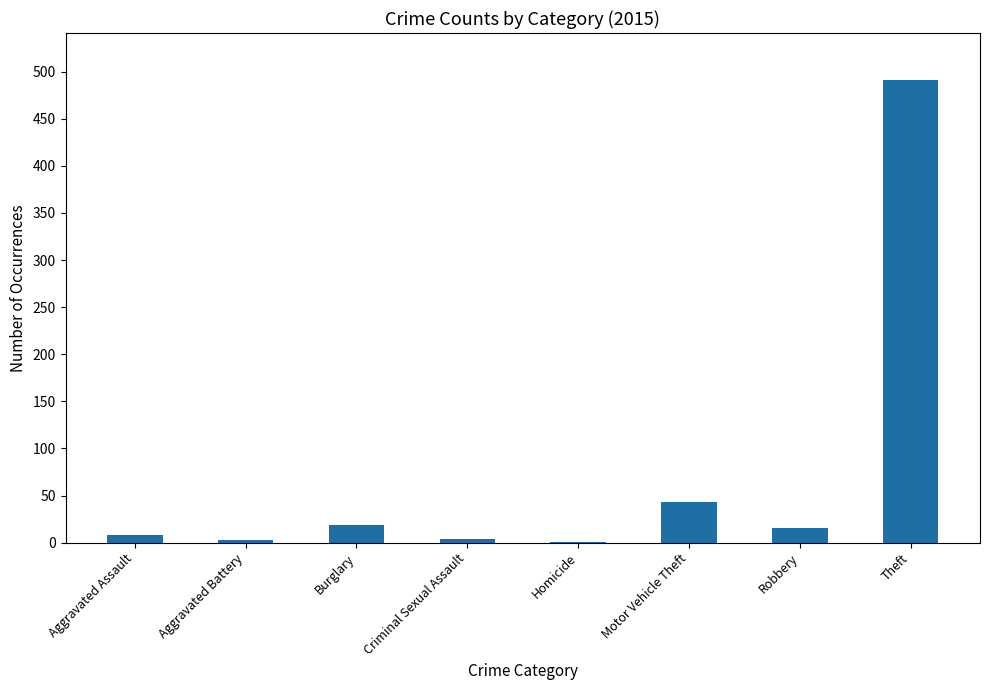

What is the change in value from Aggravated Battery to Motor Vehicle Theft?

+40